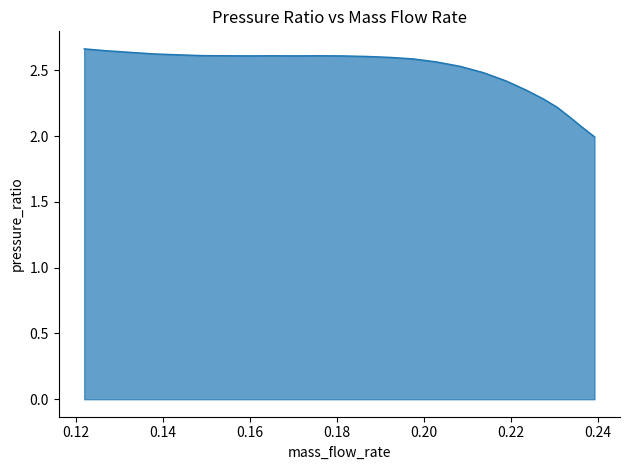

What is the smallest value displayed?

2.0